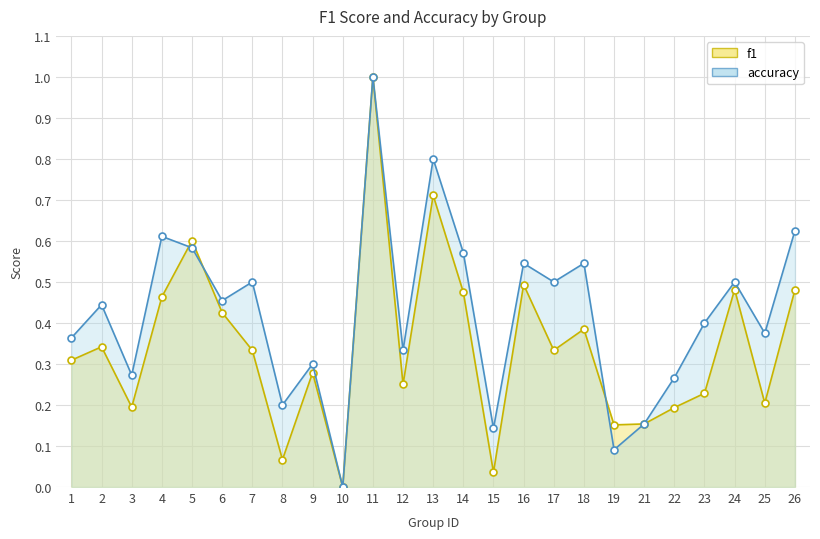

At 16, list the series in order from smallest to largest.

f1, accuracy